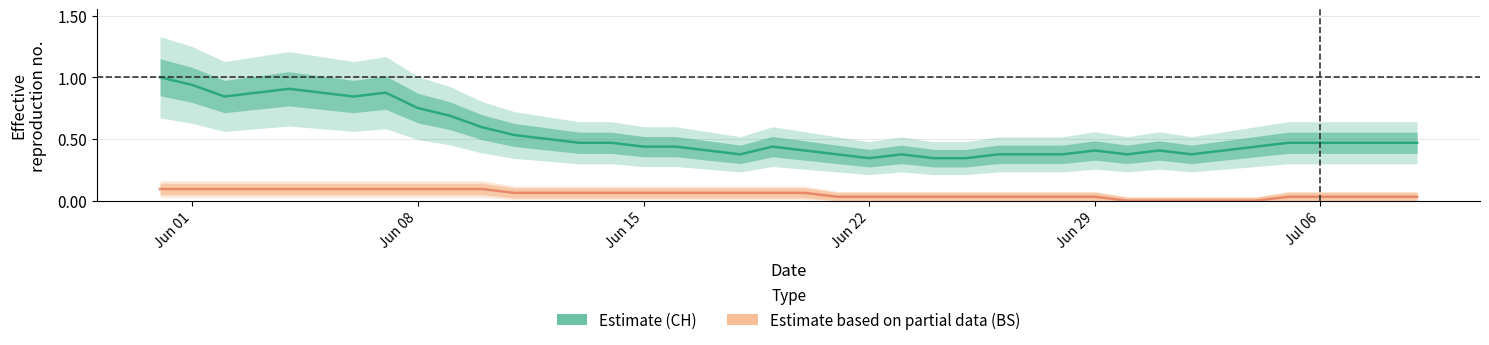

What is the average value of the BS (Partial estimate) series?

0.1